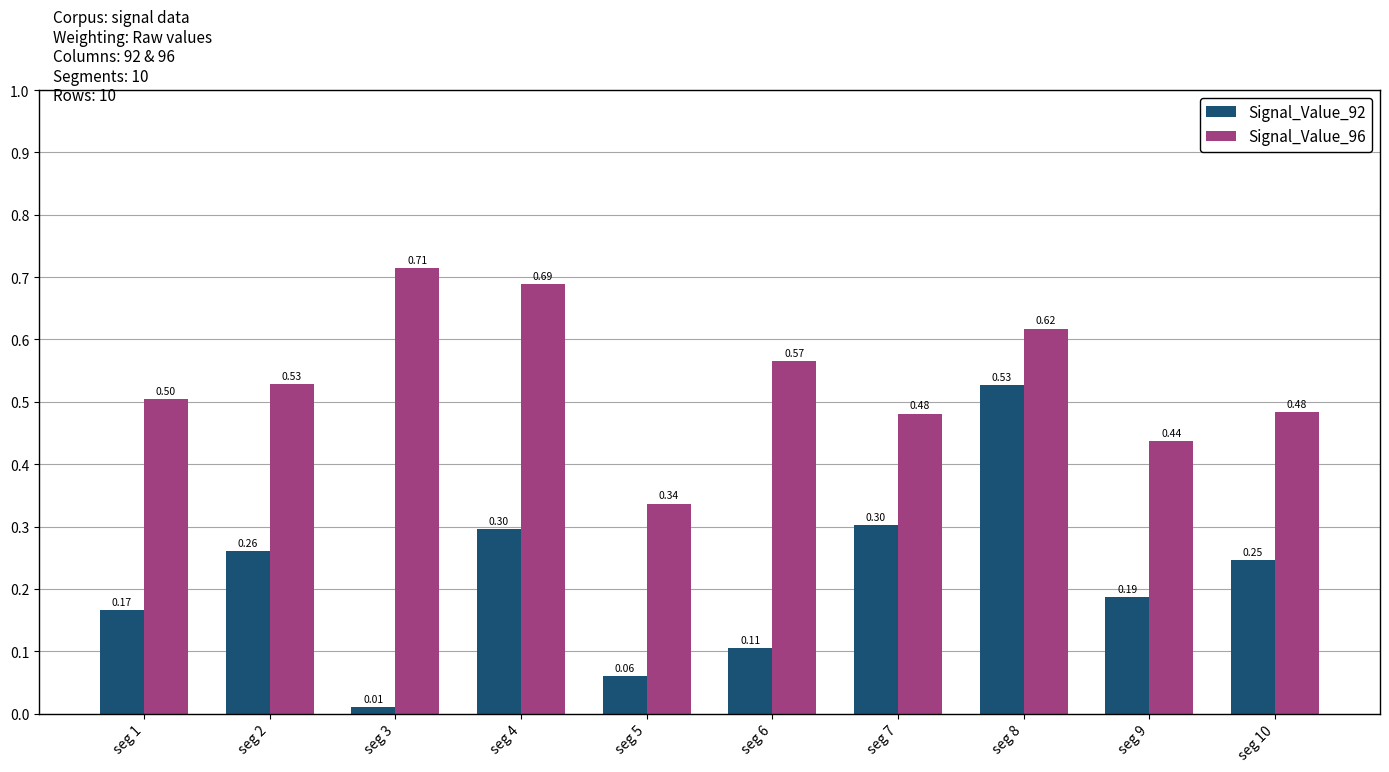

Rank the series at seg 5 from highest to lowest value.

Signal_Value_96, Signal_Value_92